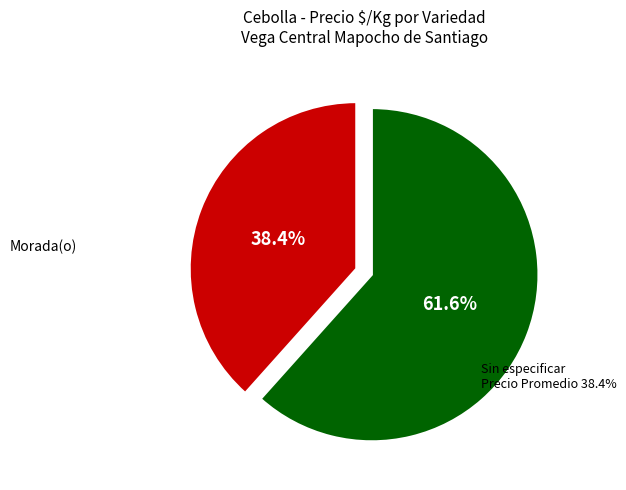

What percentage is the Morada(o) slice, to the nearest percent?

62%